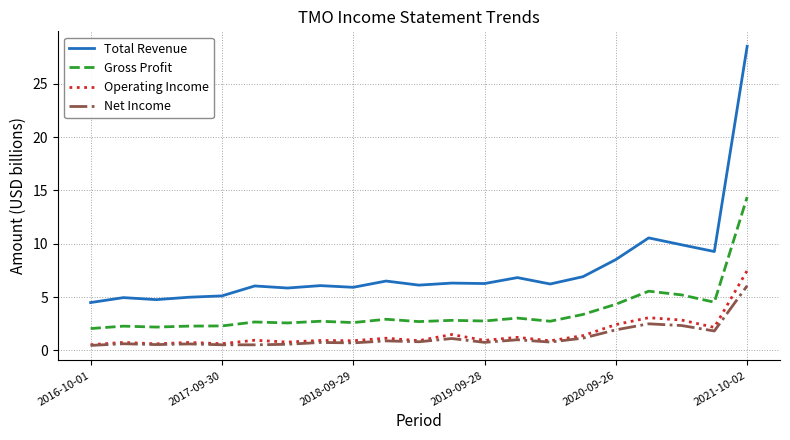

How many series are shown in this chart?

4